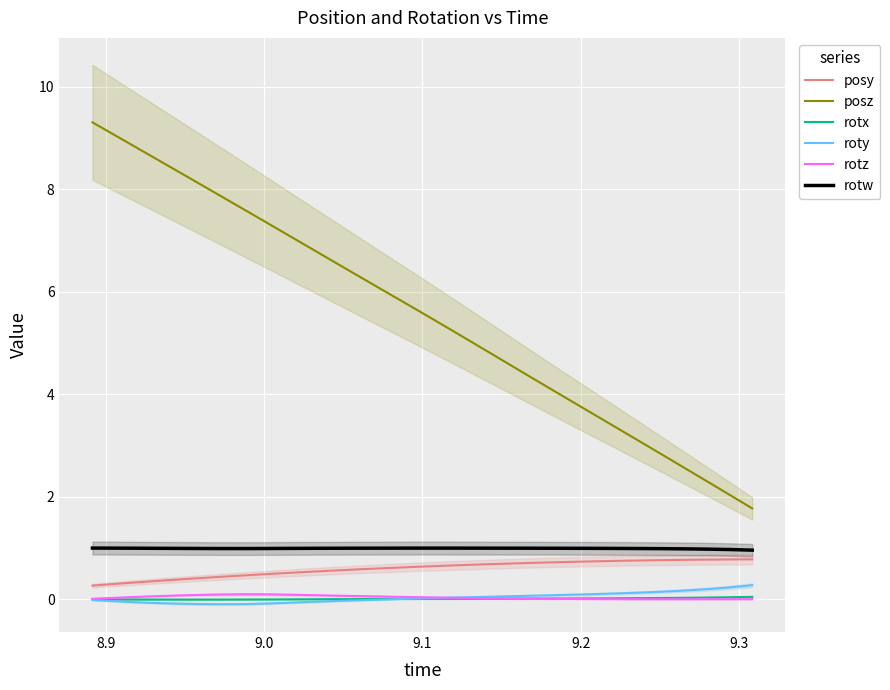

True or false: rotx and rotw intersect in this chart.

False